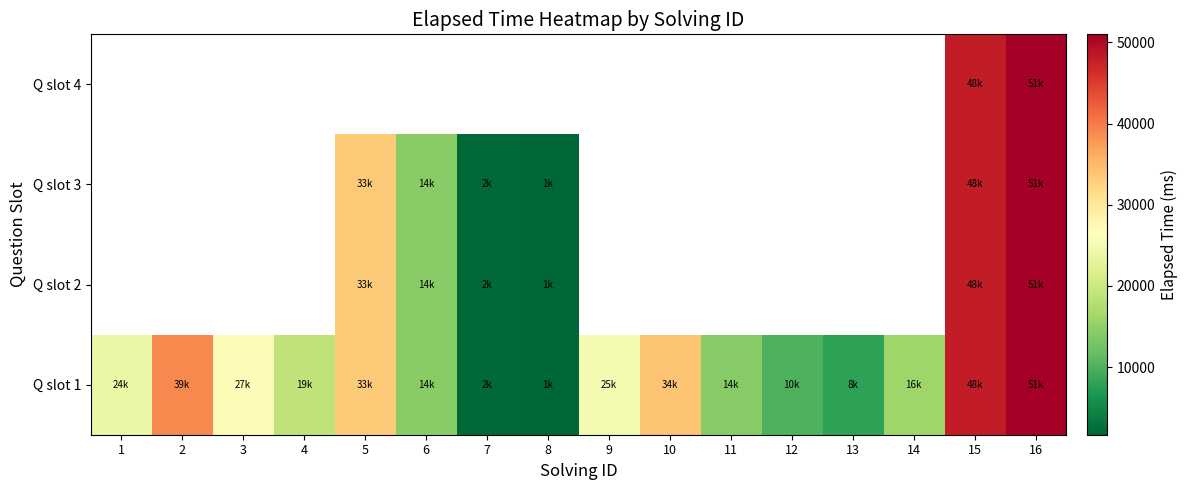

Which series has the largest total across all categories?

Q slot 1